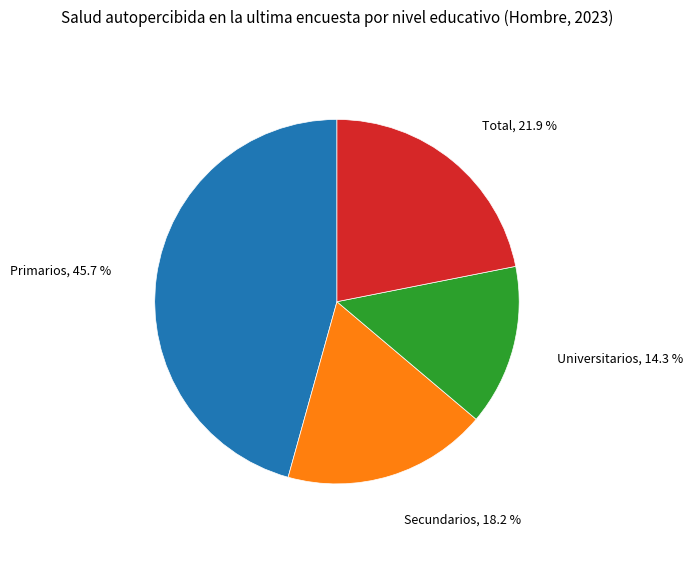

Is there any slice that represents more than half of the pie?

No